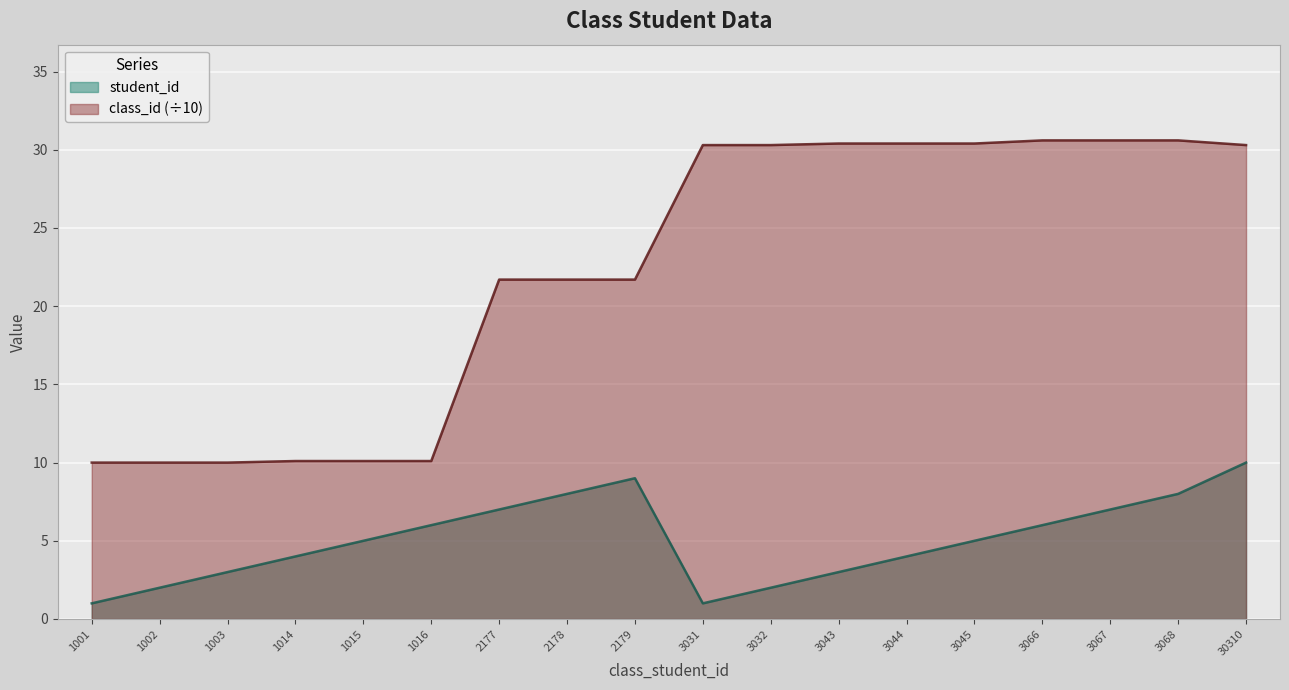

What value does the class_id series have at 1016?

10.1